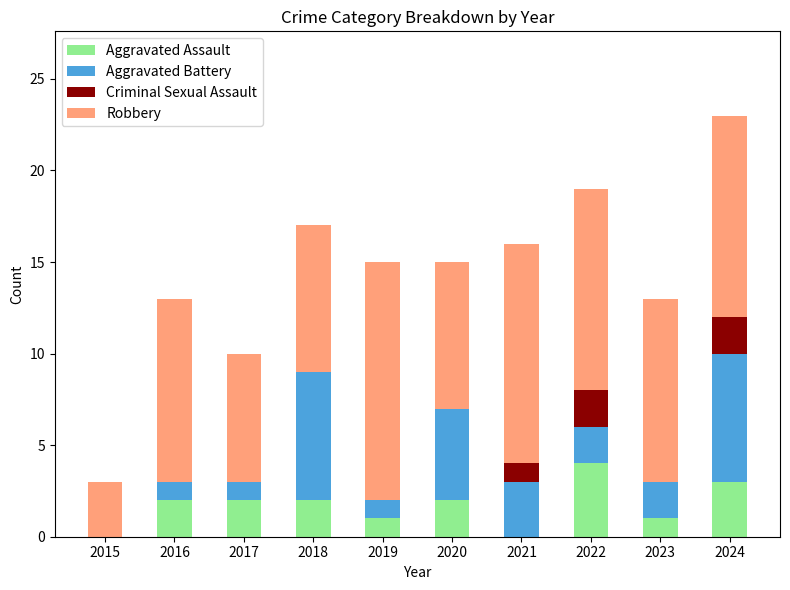

At which category is the sum across all series the highest?

2024